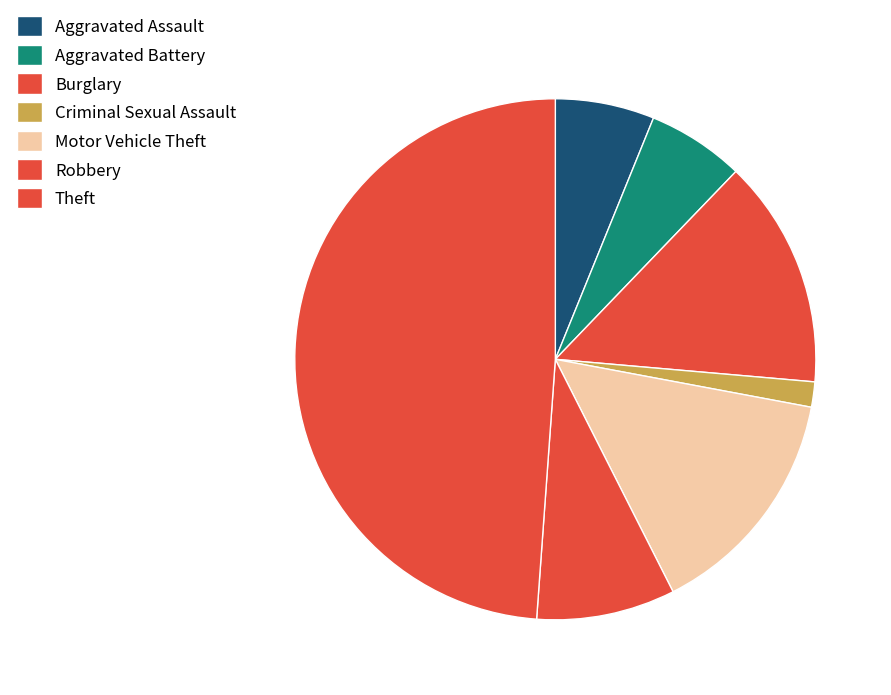

Which category has the smallest portion of the pie?

Criminal Sexual Assault